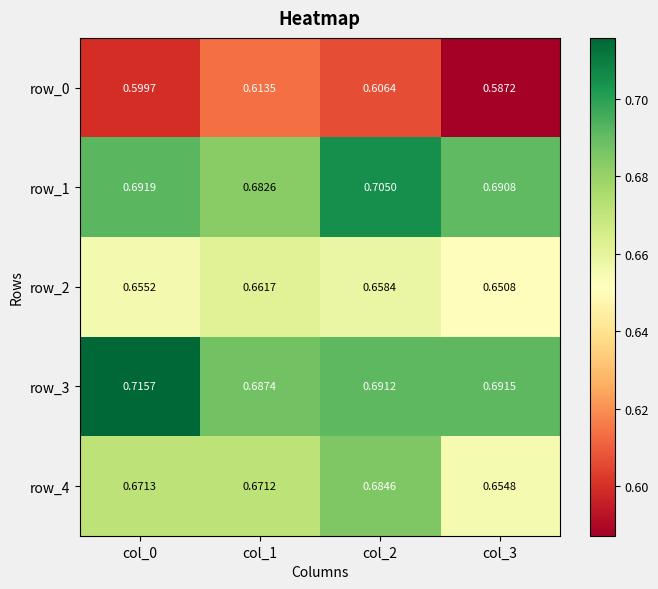

Which series has the largest total across all categories?

row_3